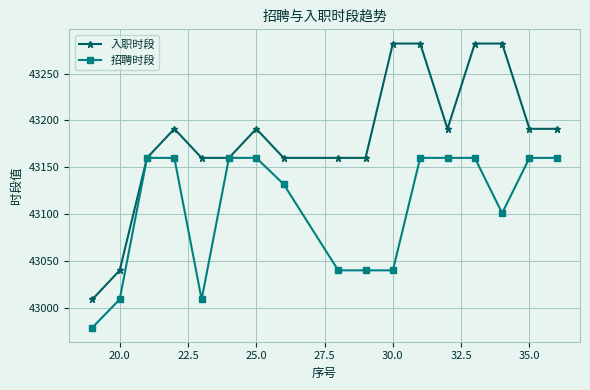

At how many categories does at least one series exceed 43139?

15